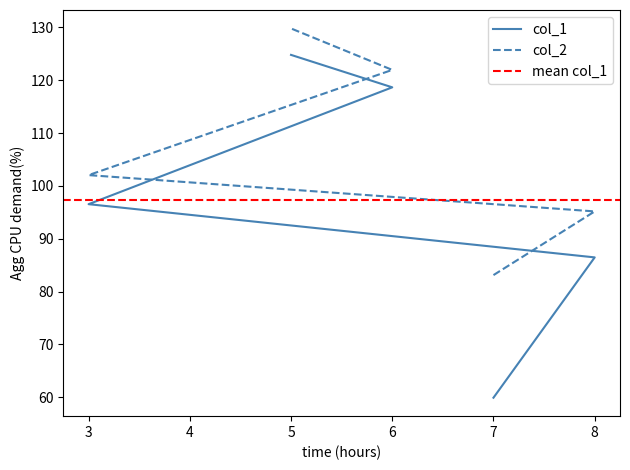

Is it true that col_2 equals 215.7 at 5?

False